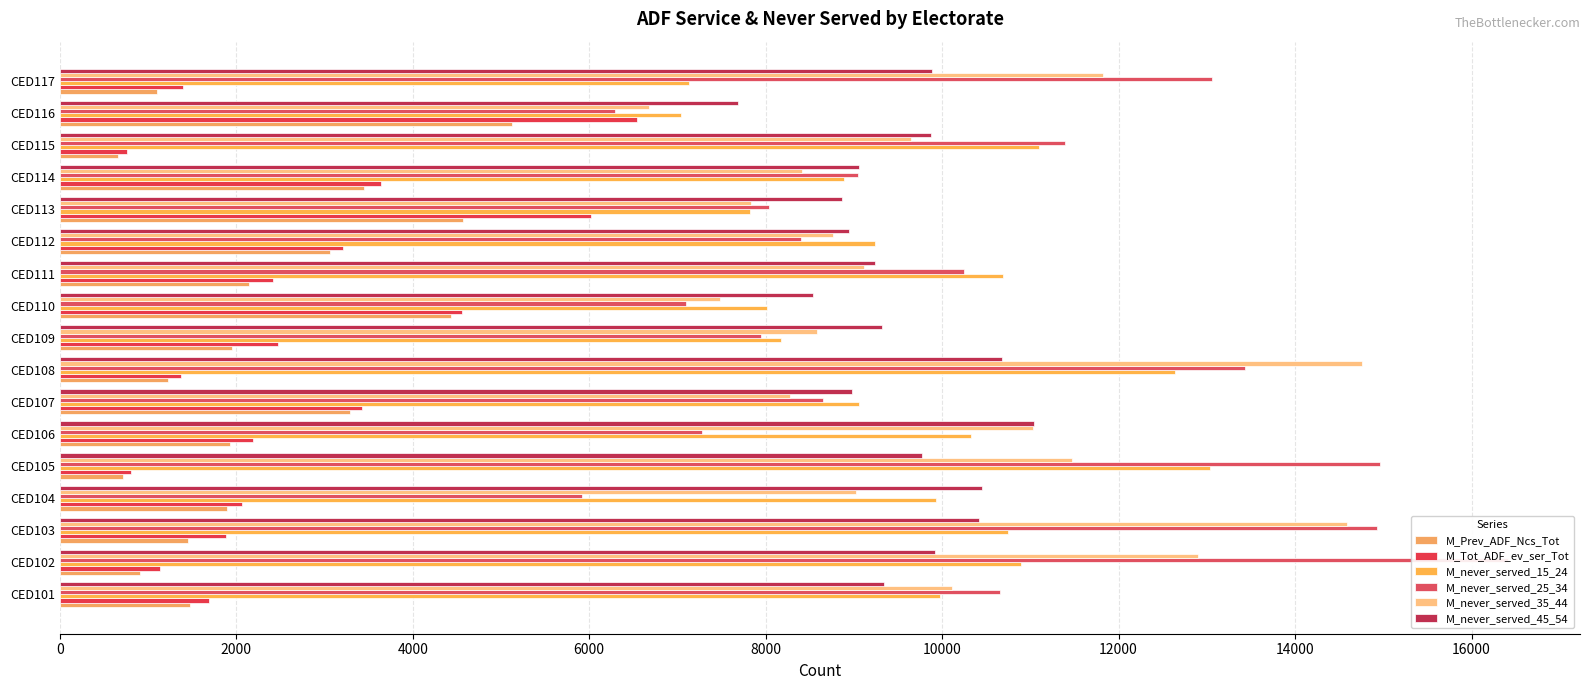

What is the value of the M_Prev_ADF_Ncs_Tot bar at the 15th from the left?

660